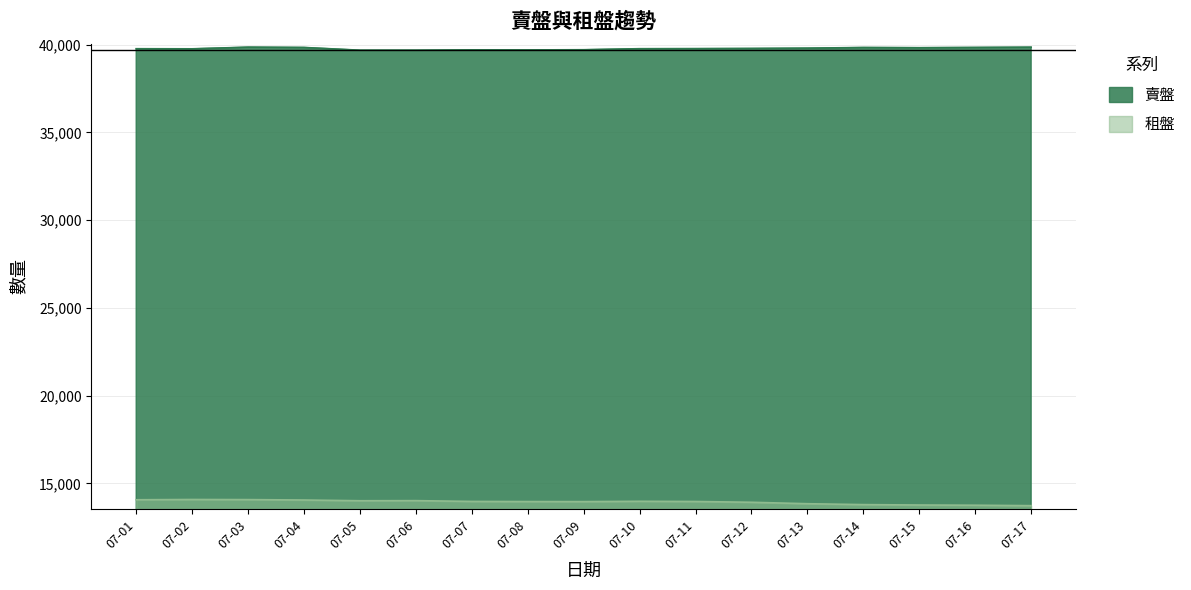

At which category is the sum across all series the highest?

07-03